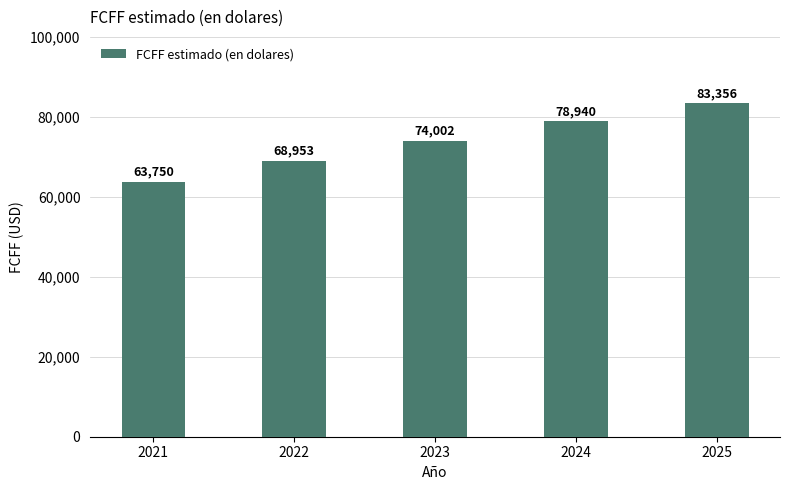

The value at 2023 is 106808. True or false?

False